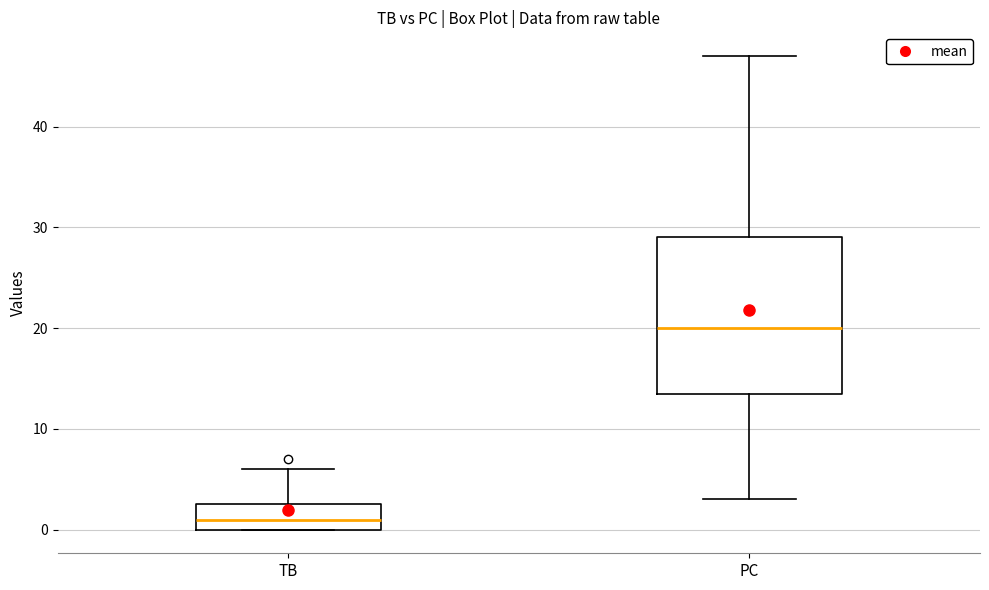

Comparing the boxes themselves (not the whiskers), which one is the tallest?

PC